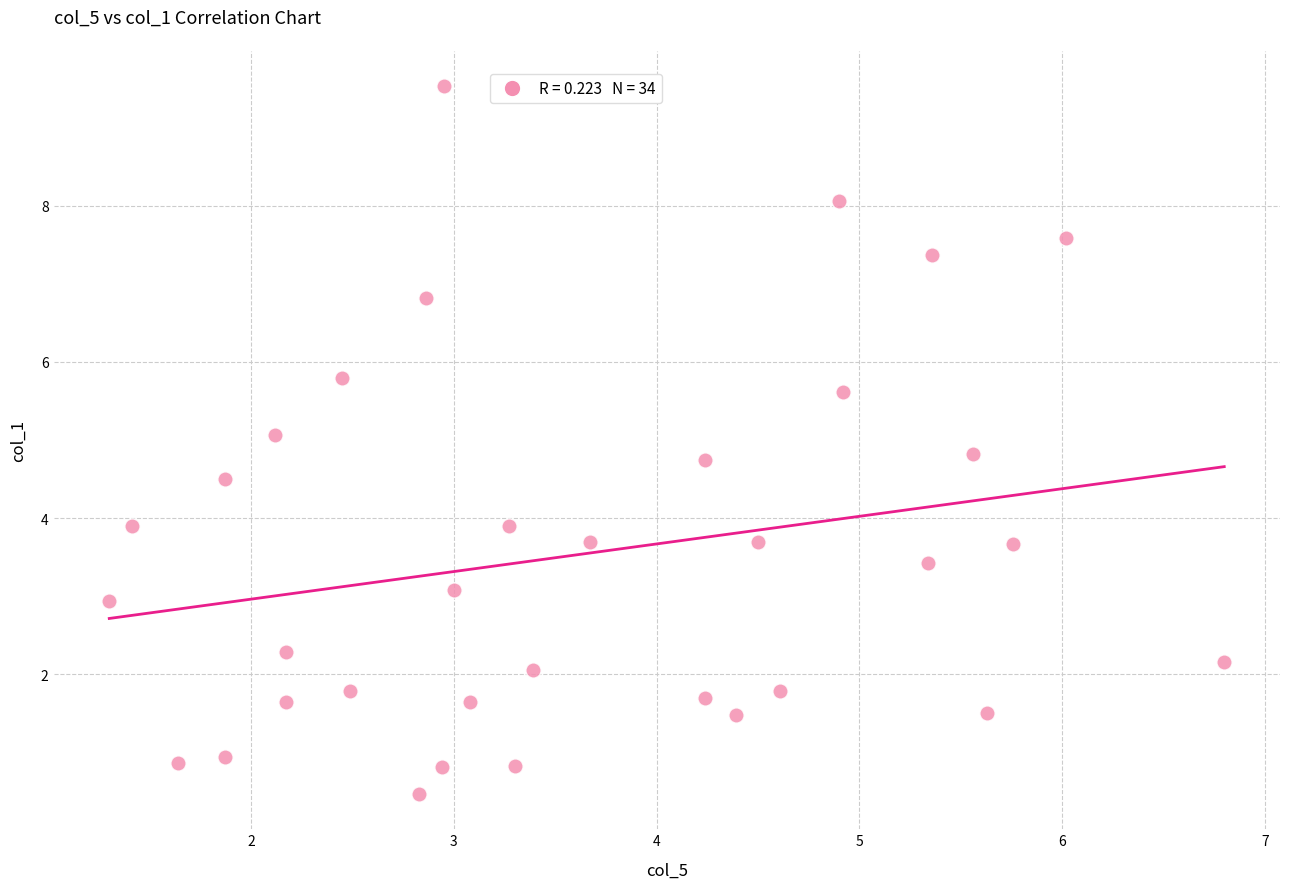

What is the range of X values (max minus min)?

5.5